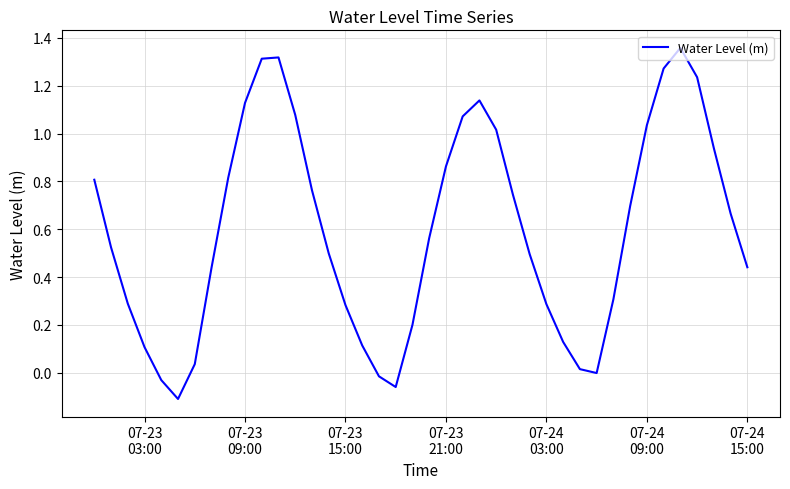

What is the sum of all values?

23.8